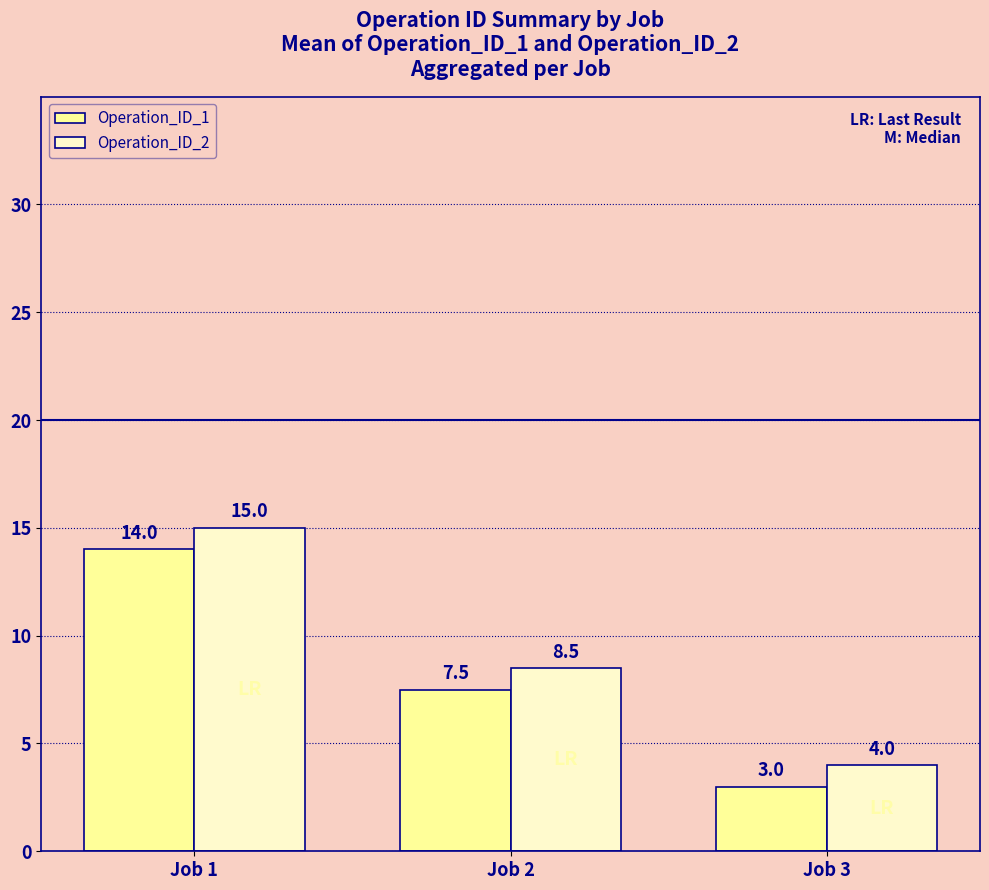

Reading right to left, list all the values displayed in this chart.

Operation_ID_1: 3.0	7.5	14.0
Operation_ID_2: 4.0	8.5	15.0